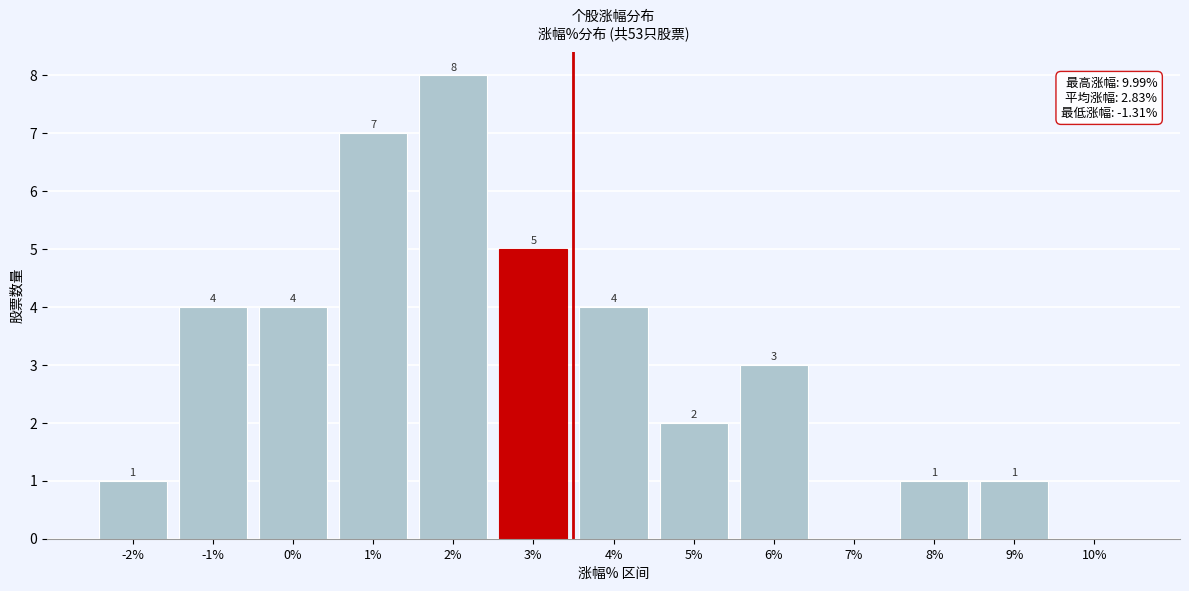

Reading left to right, what are all the values shown in this chart?

-2%=1	-1%=4	0%=4	1%=7	2%=8	3%=5	4%=4	5%=2	6%=3	7%=0	8%=1	9%=1	10%=0